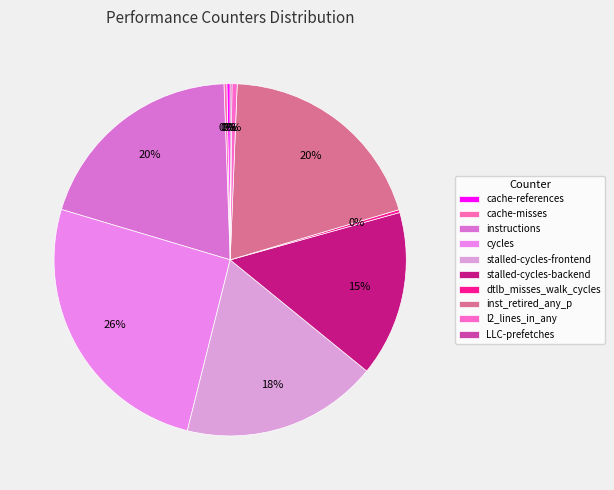

Which has a higher value, cache-references or cache-misses?

cache-references